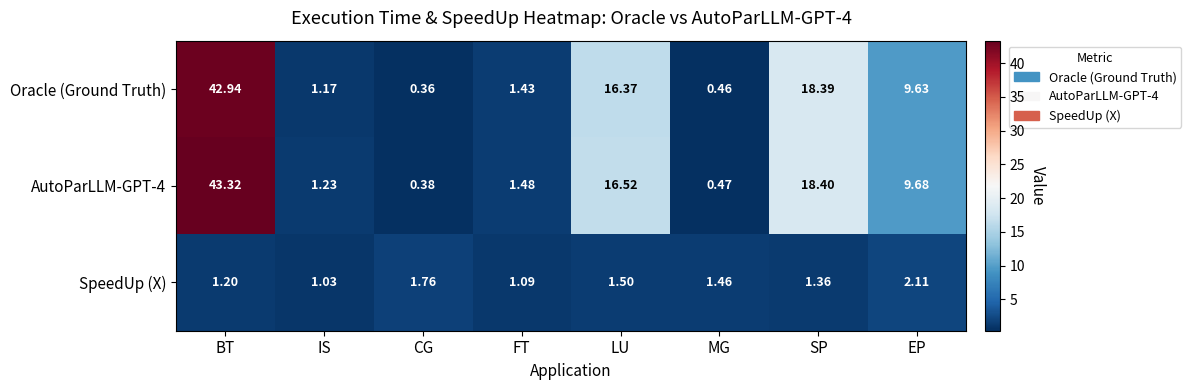

At LU, list the series in order from largest to smallest.

AutoParLLM-GPT-4, Oracle (Ground Truth), SpeedUp (X)